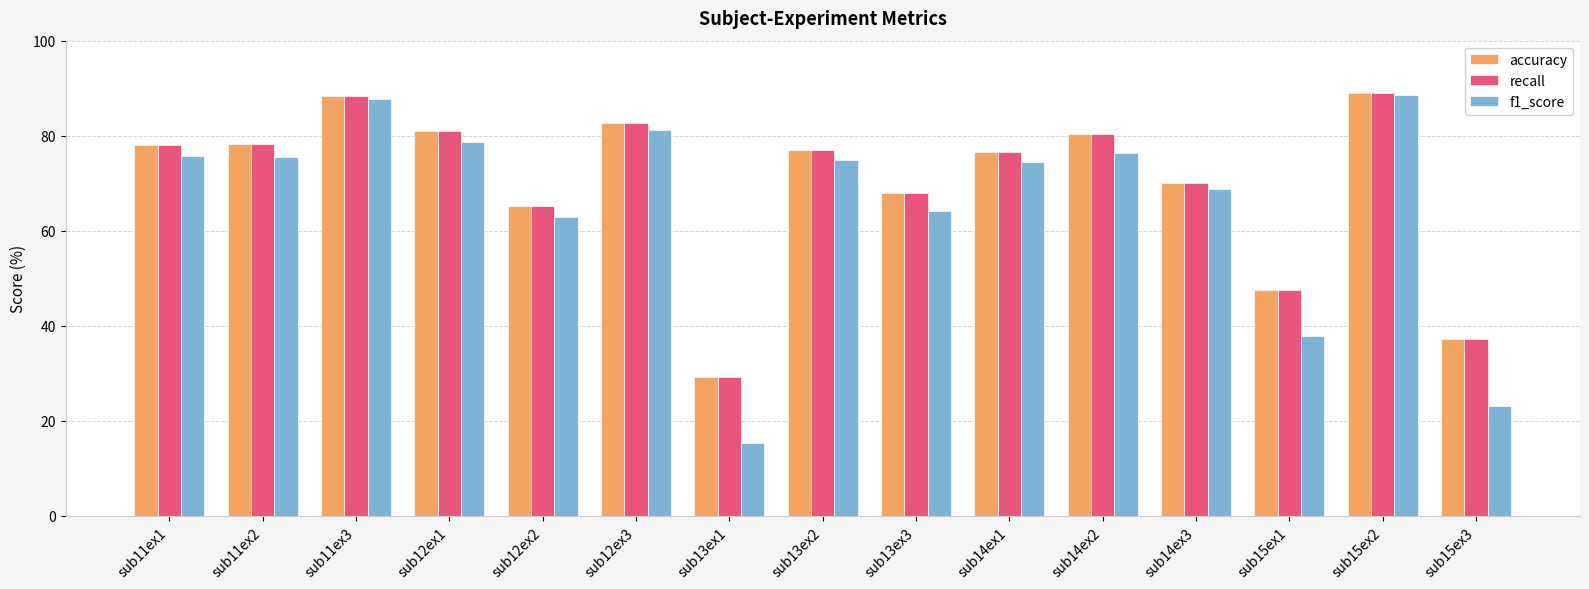

At how many categories does at least one series exceed 56?

12